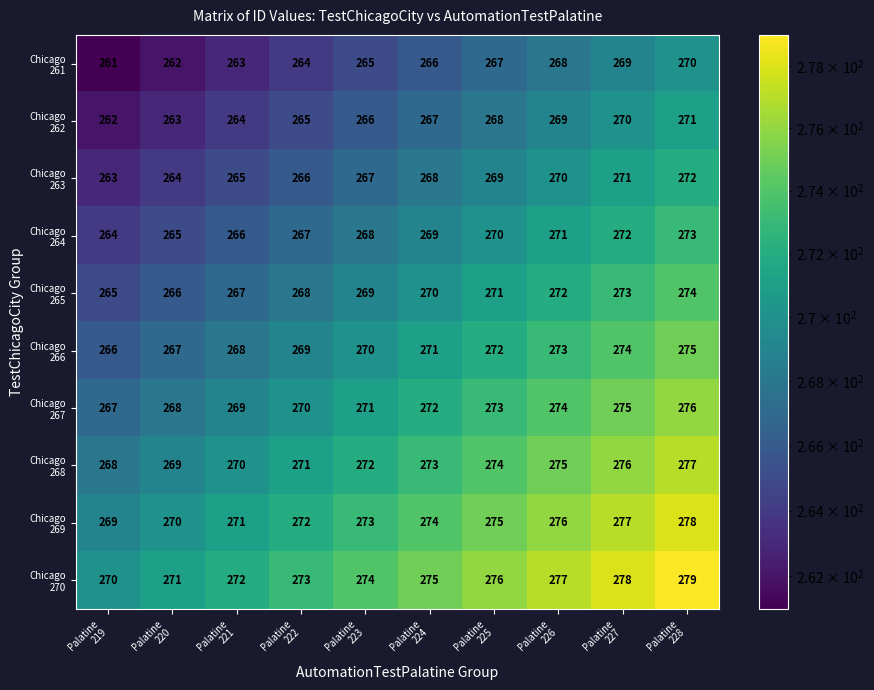

What is the greatest value displayed?

279